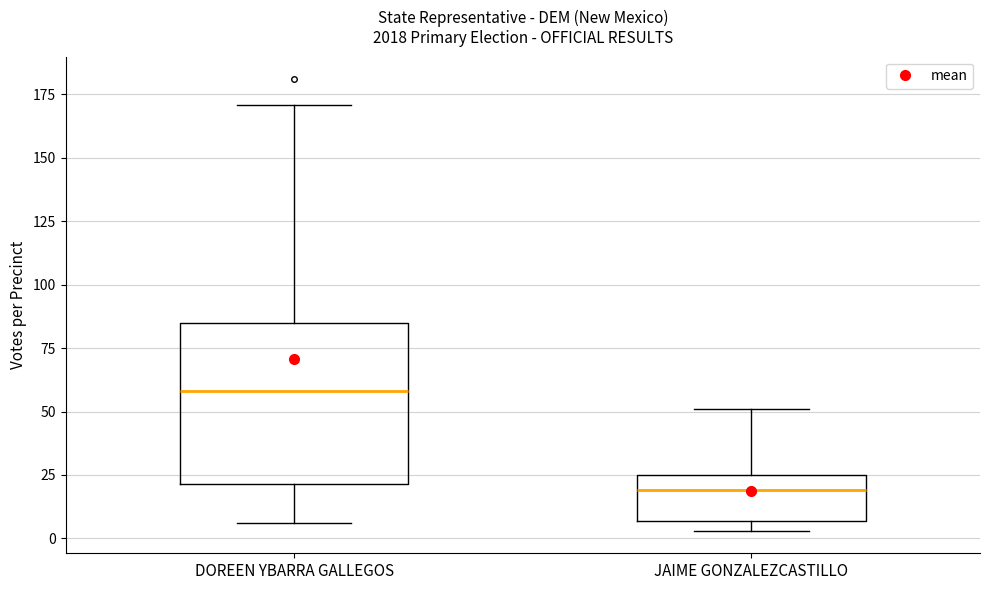

Where does the upper whisker of the box for DOREEN YBARRA GALLEGOS end on the y-axis? The values are not printed on the chart, so give them approximately, as read against the axis.

170